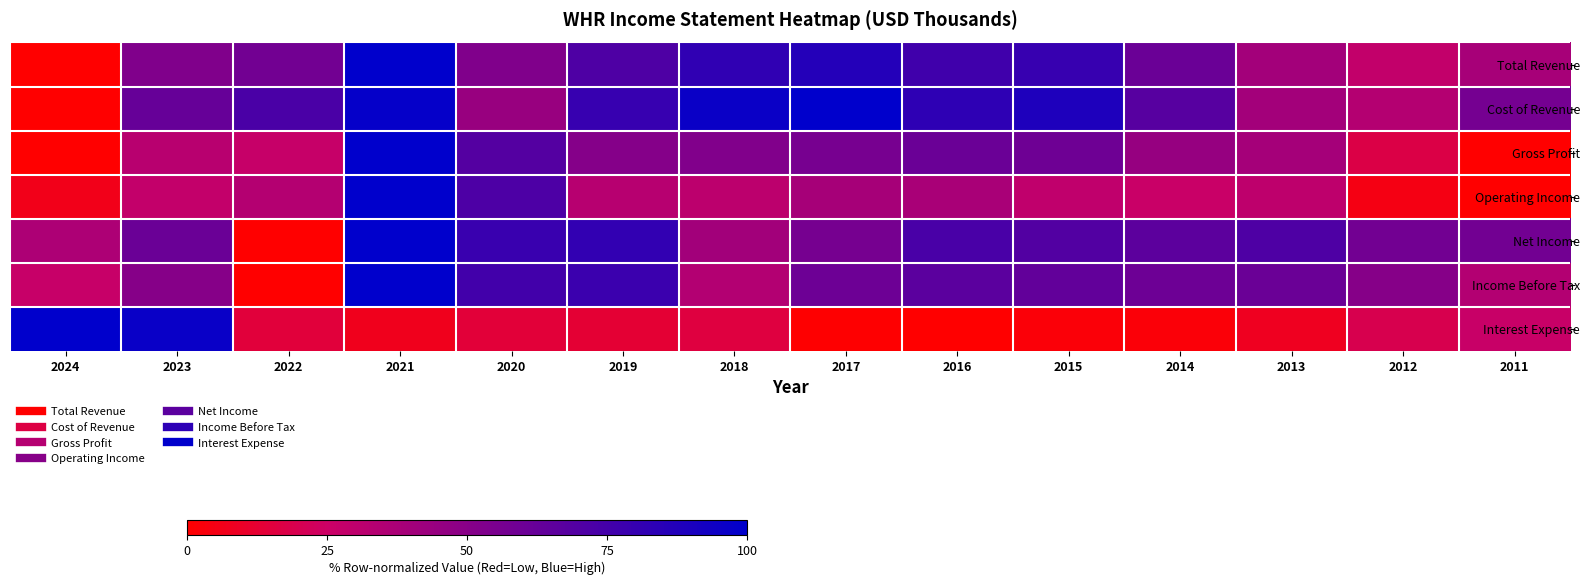

At which category is the sum across all series the highest?

2021